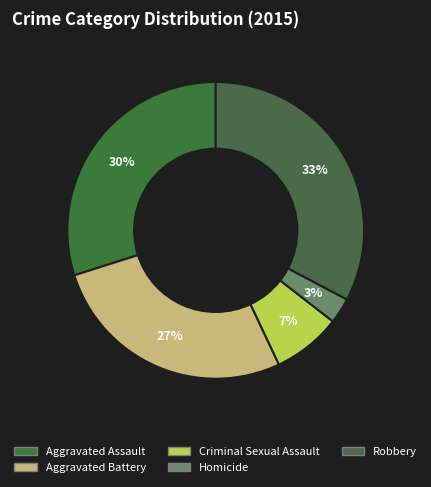

To the nearest percent, what portion does Robbery represent?

33%